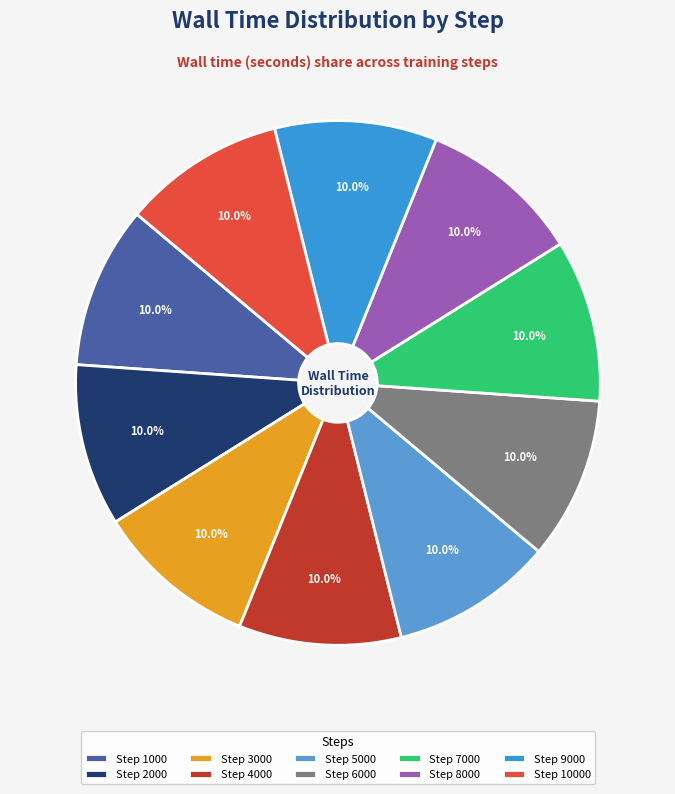

Is there a majority slice in this chart?

No